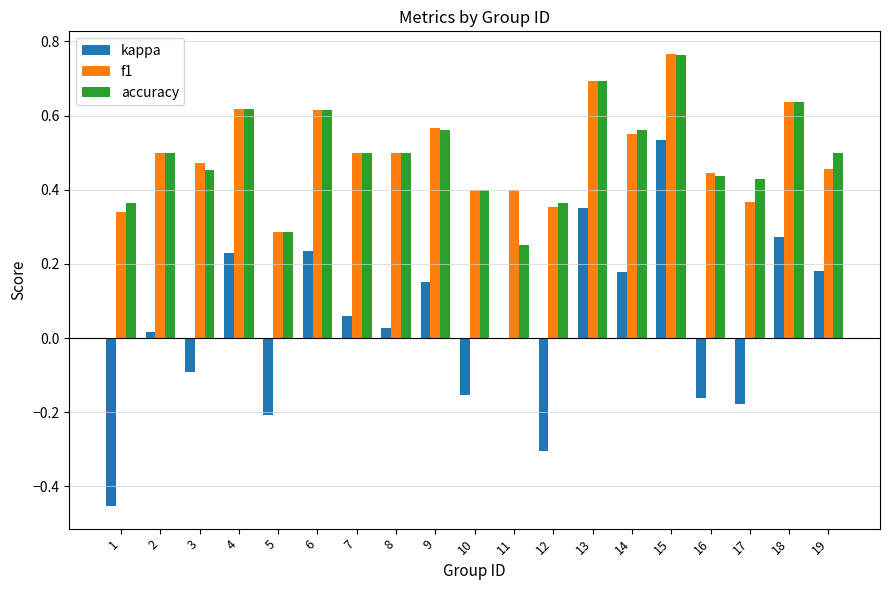

What is the sum of all accuracy values?

9.4